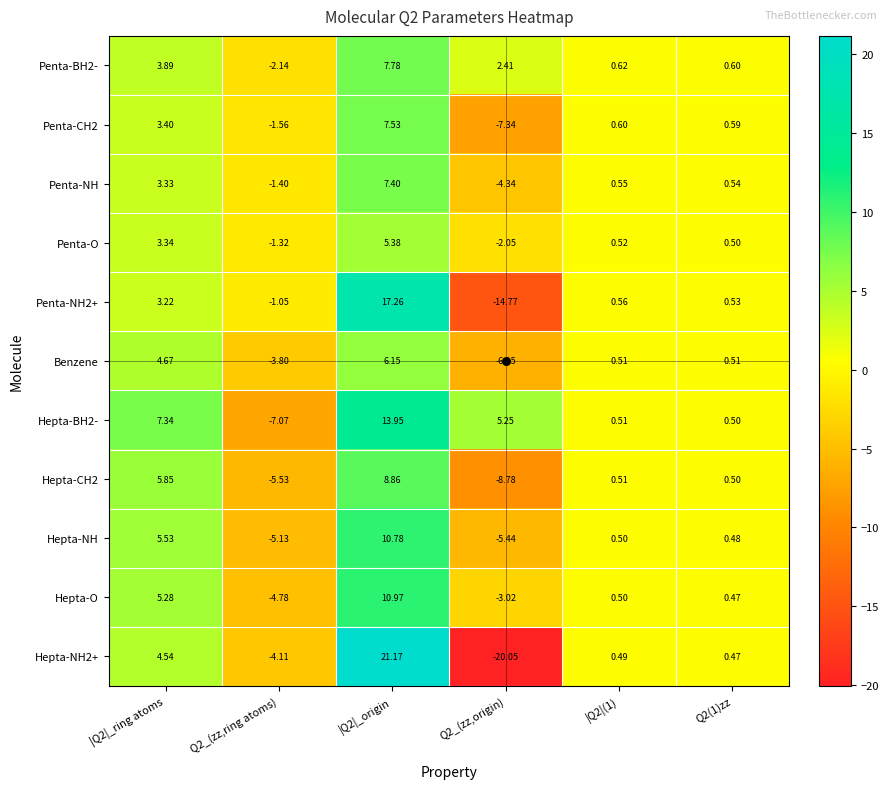

Is the value of Penta-NH at Q2(1)zz greater than the value of Benzene at |Q2|(1)?

Yes